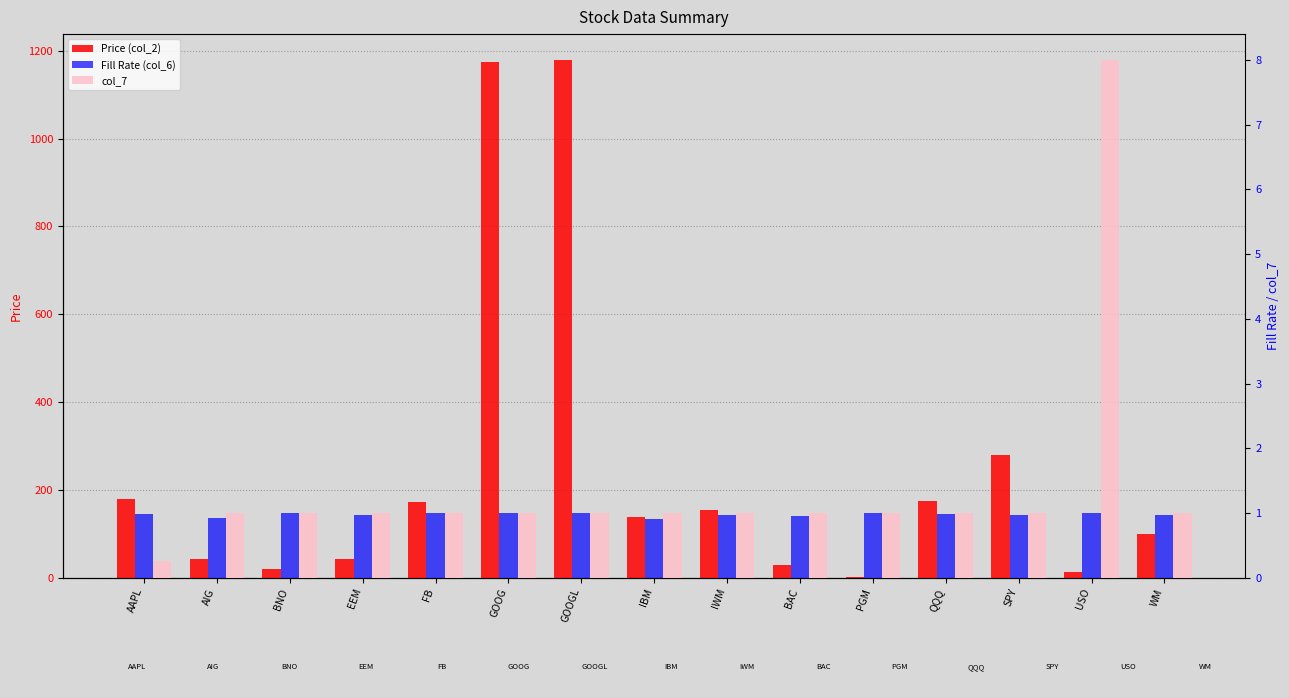

Rank the series by their maximum value, from lowest to highest.

Fill Rate (col_6), col_7, Price (col_2)